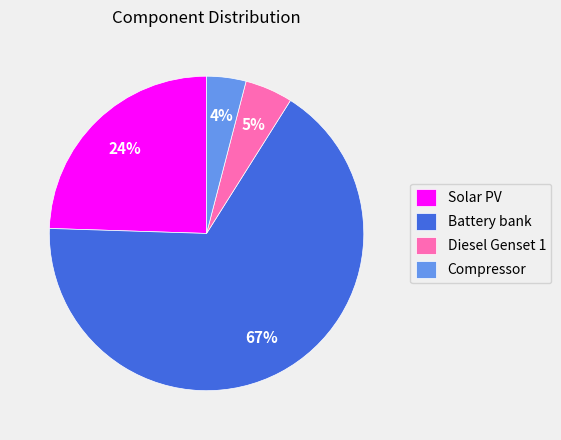

The Diesel Genset 1 slice represents 5% of the pie. True or false?

True